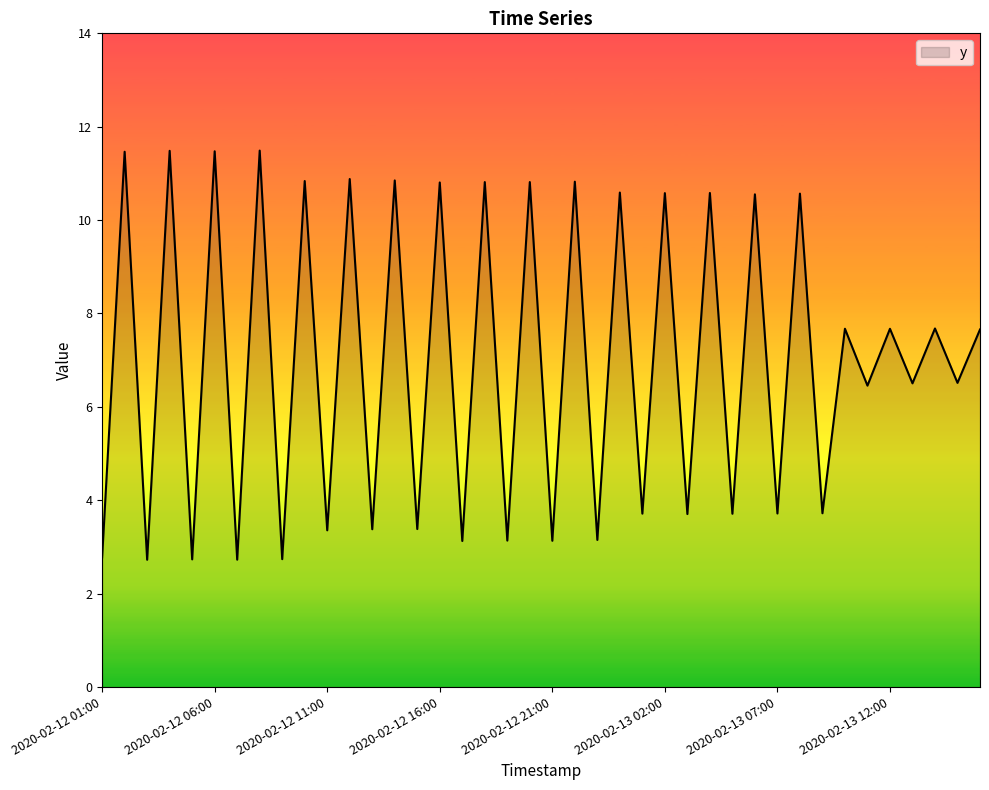

What is the maximum value shown in the chart?

11.5